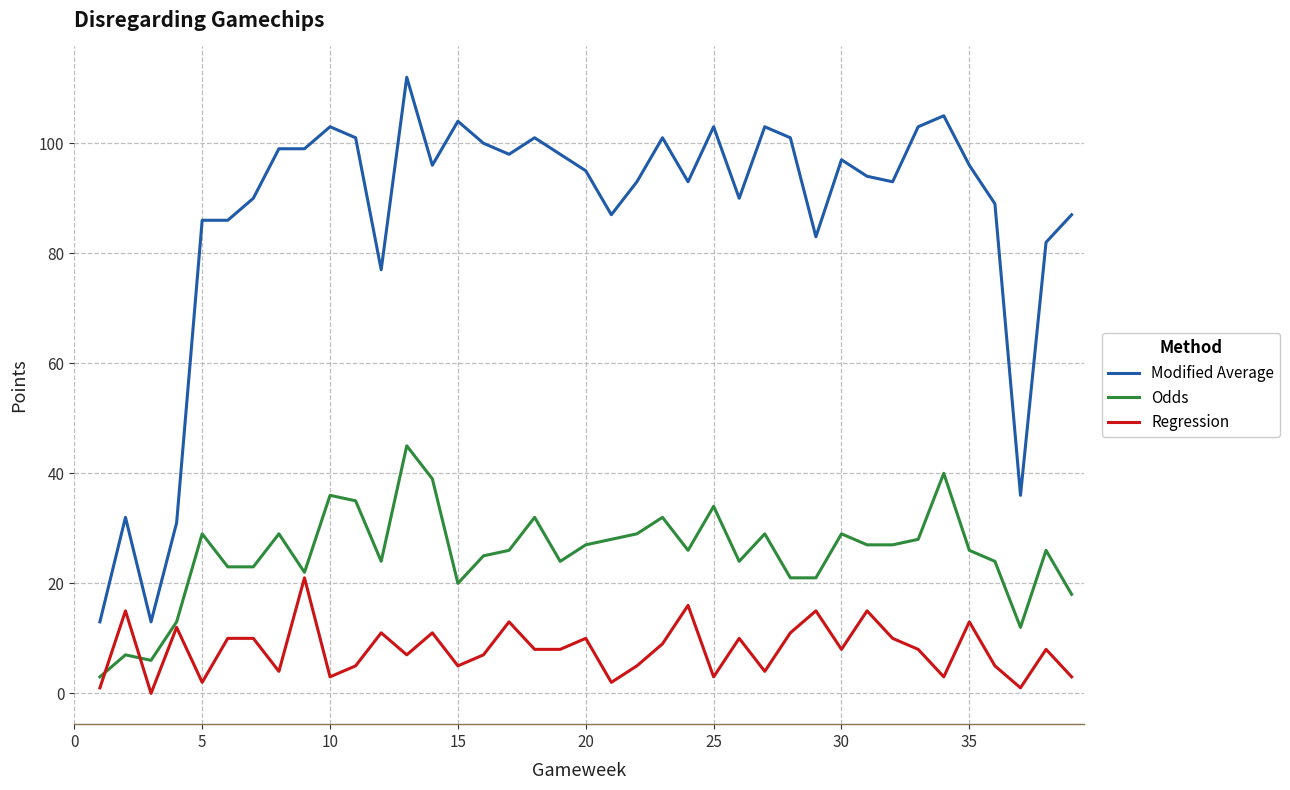

Which series ends up on top after the final intersection of Odds and Regression?

Odds